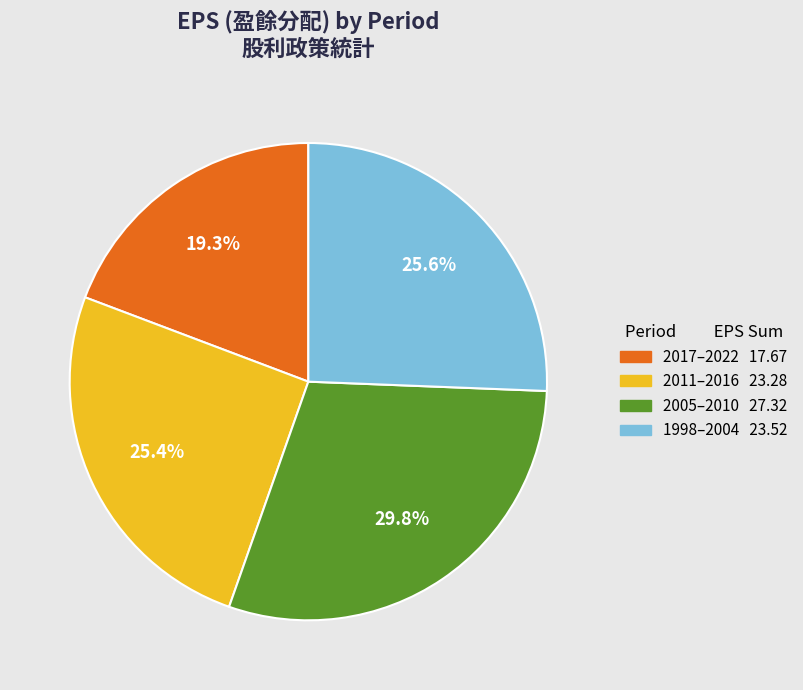

Is there a majority slice in this chart?

No